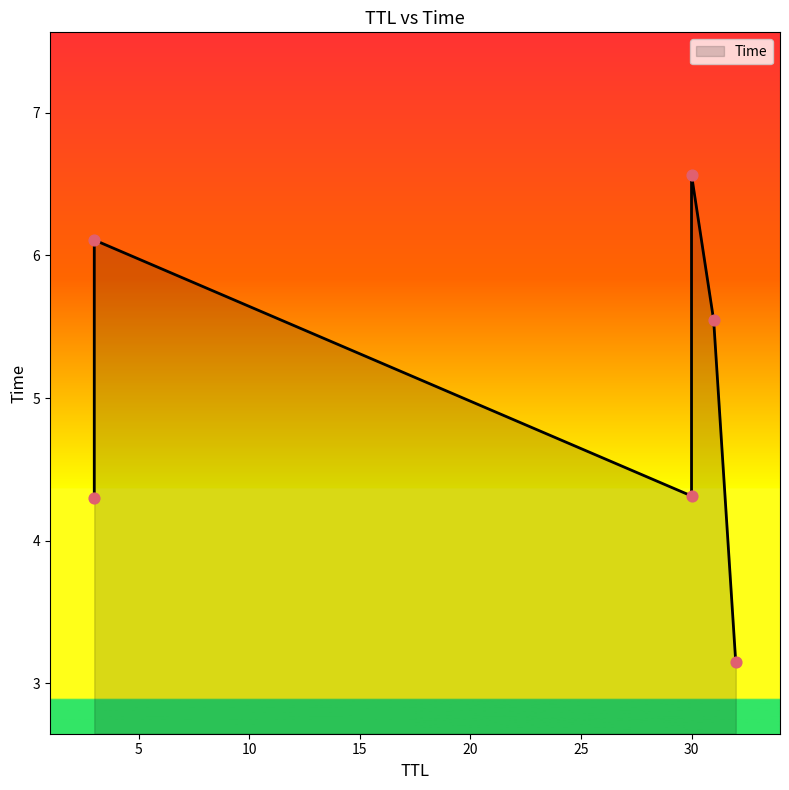

Between 30 and 31, which is larger?

30